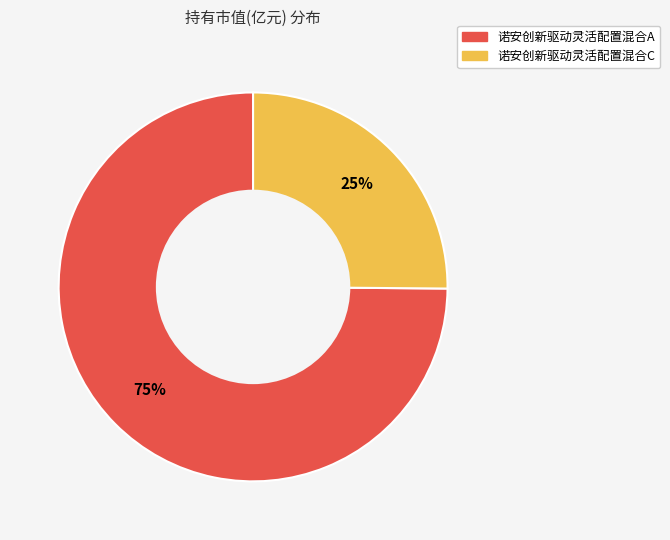

To the nearest percent, what is the average slice percentage?

50%